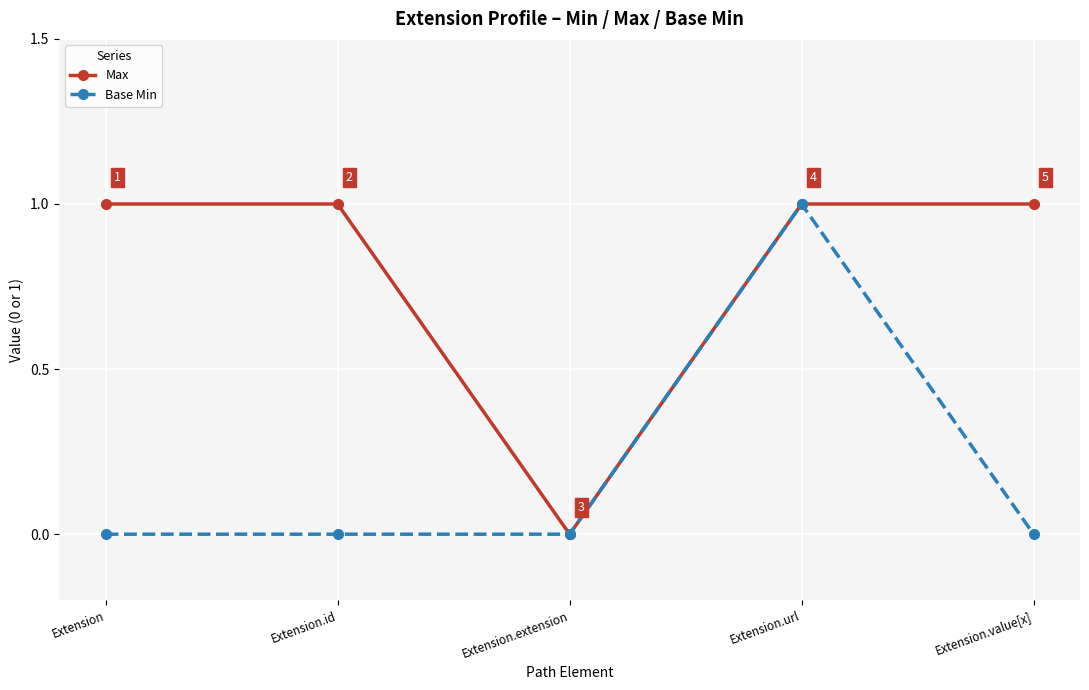

Reading right to left, list all the values displayed in this chart.

Max: Extension.value[x]=1	Extension.url=1	Extension.extension=0	Extension.id=1	Extension=1
Base Min: Extension.value[x]=0	Extension.url=1	Extension.extension=0	Extension.id=0	Extension=0